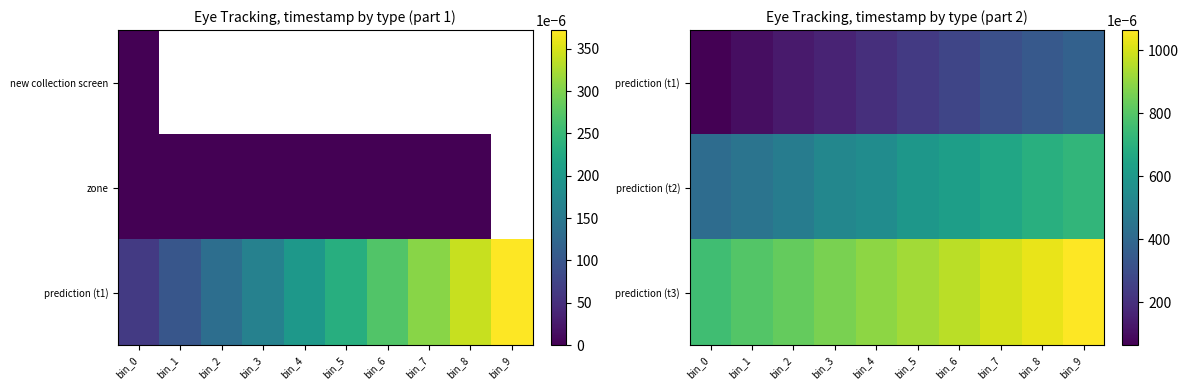

At which category is the sum across all series the highest?

bin_9